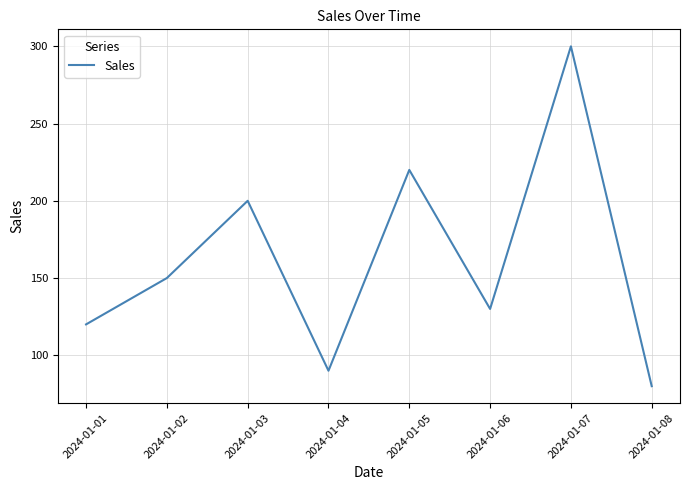

What is the average value?

161